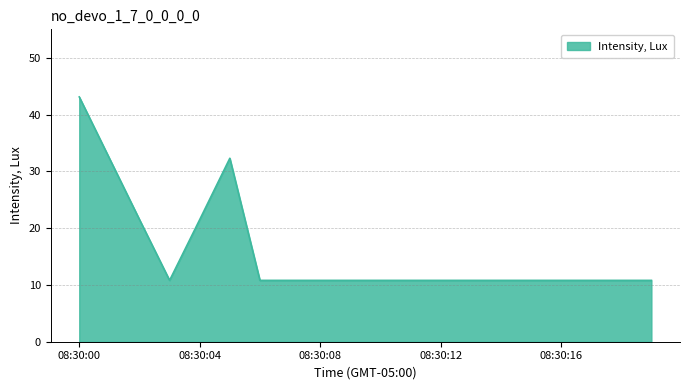

Reading left to right, what are all the values shown in this chart?

43.1	32.3	21.5	10.8	21.5	32.3	10.8	10.8	10.8	10.8	10.8	10.8	10.8	10.8	10.8	10.8	10.8	10.8	10.8	10.8